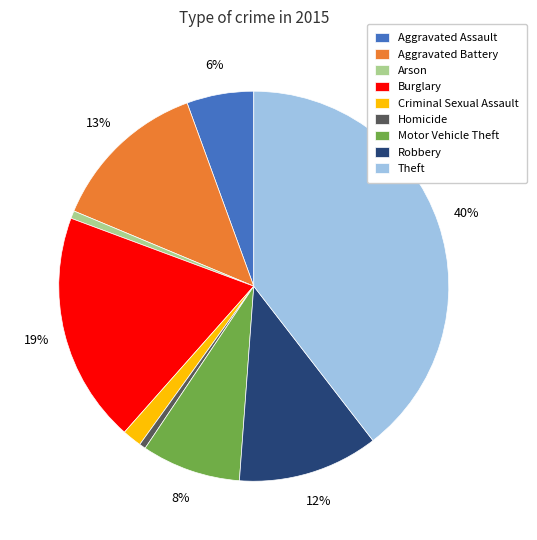

Is there a majority slice in this chart?

No